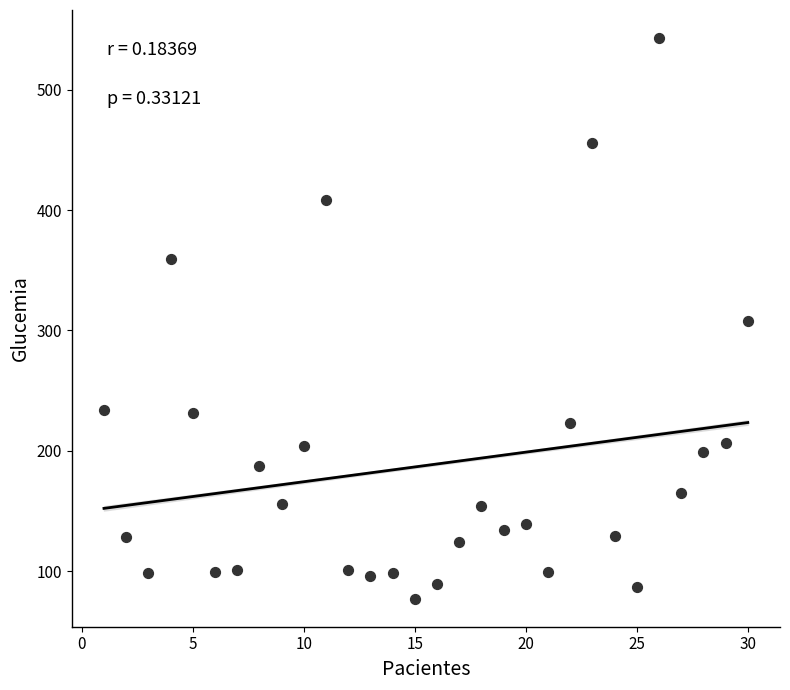

What is the range of Y values (max minus min)?

466